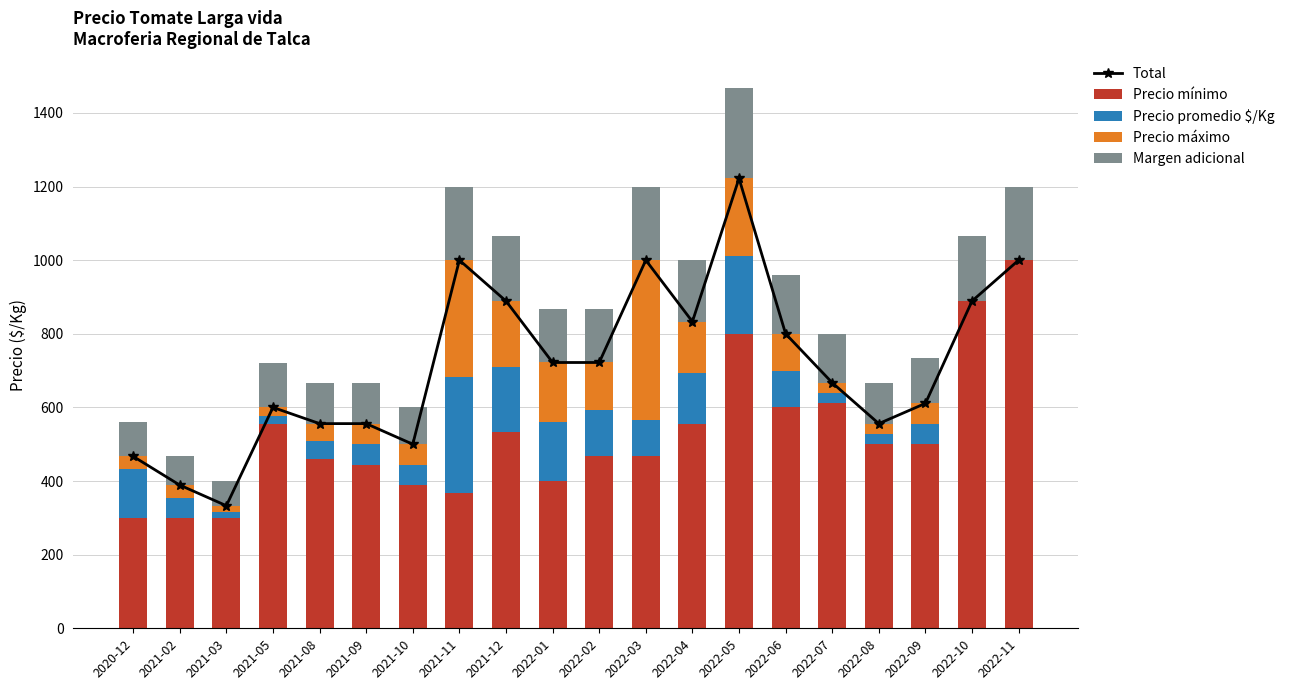

Which category has the highest value in the Margen adicional series?

2022-05